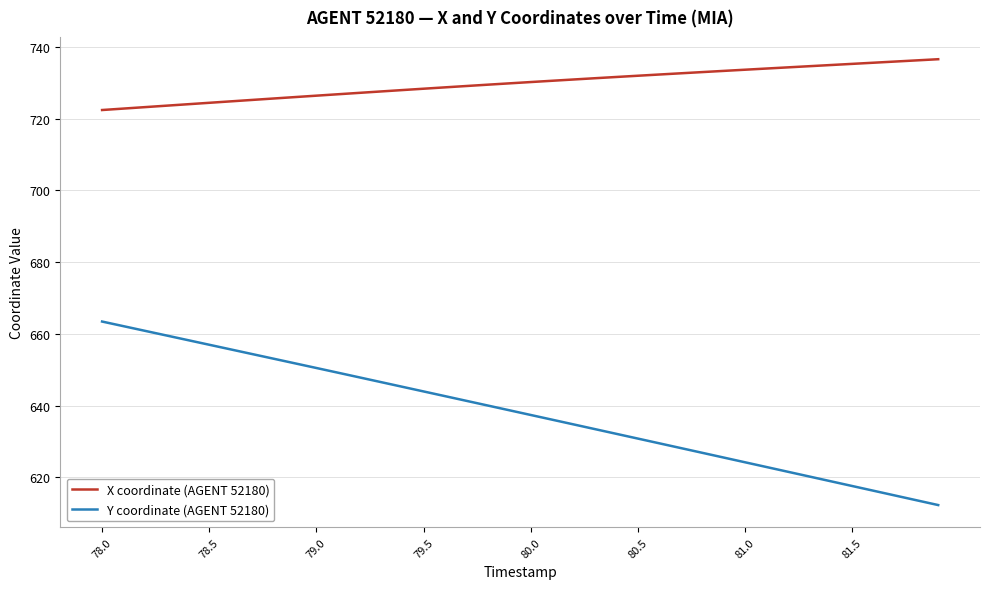

Which series has the widest spread of values?

Y coordinate (AGENT 52180)